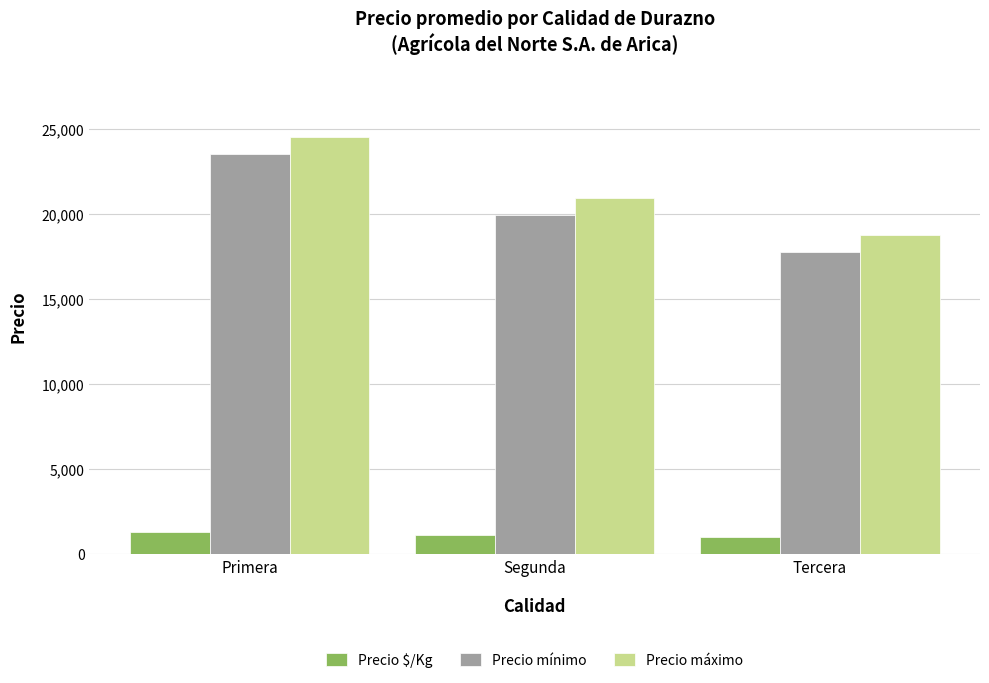

Count the number of categories in the chart.

3